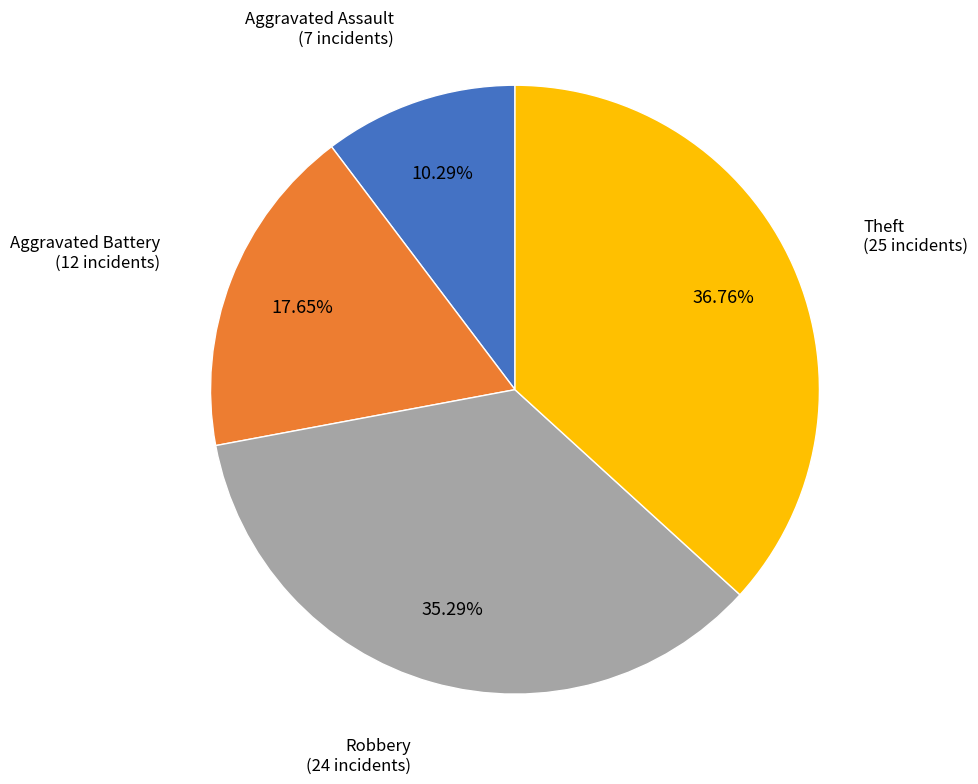

To the nearest percent, what is the combined percentage of Aggravated Assault and Theft?

47%